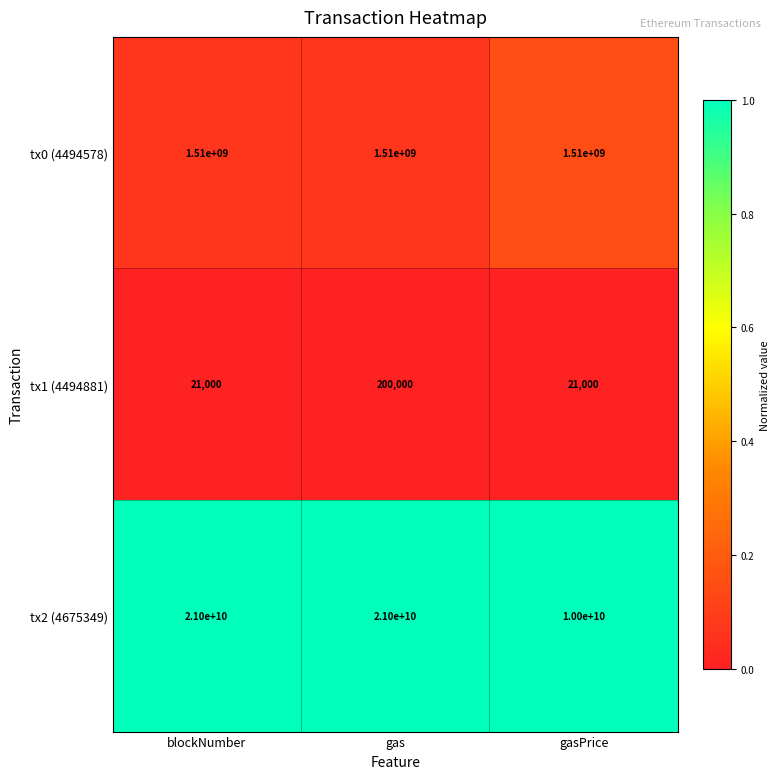

What value does the tx2 (4675349) series have at gas?

21000000000